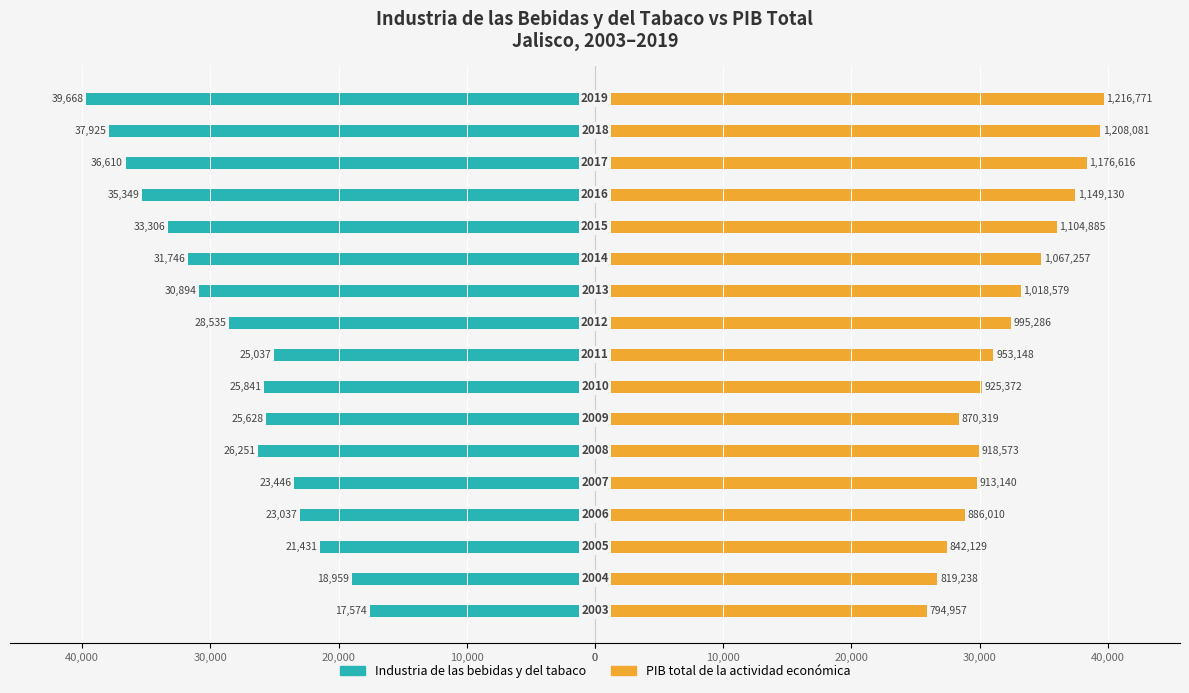

Which series changed the most between 20,000 and 40,000?

PIB total (escala relativa)